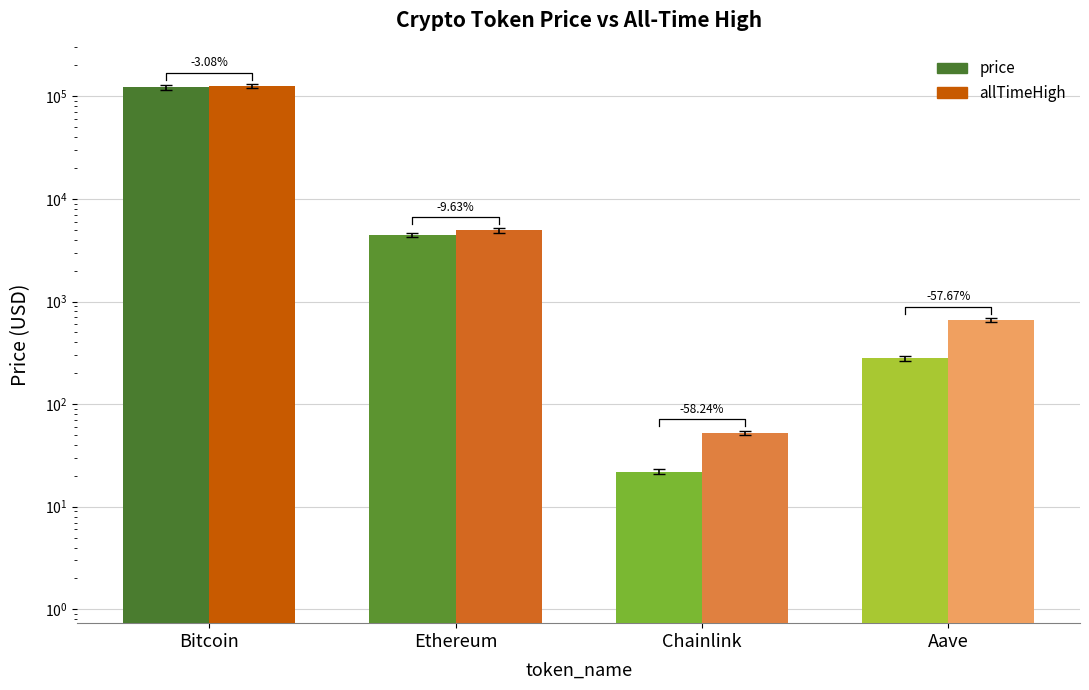

What value does the price series have at Aave?

280.1